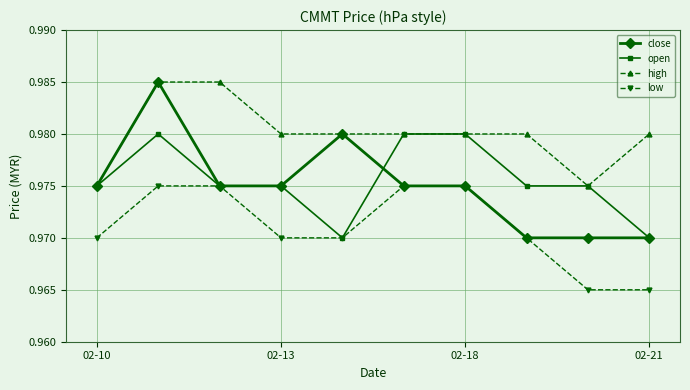

How many lines are shown in the chart?

4